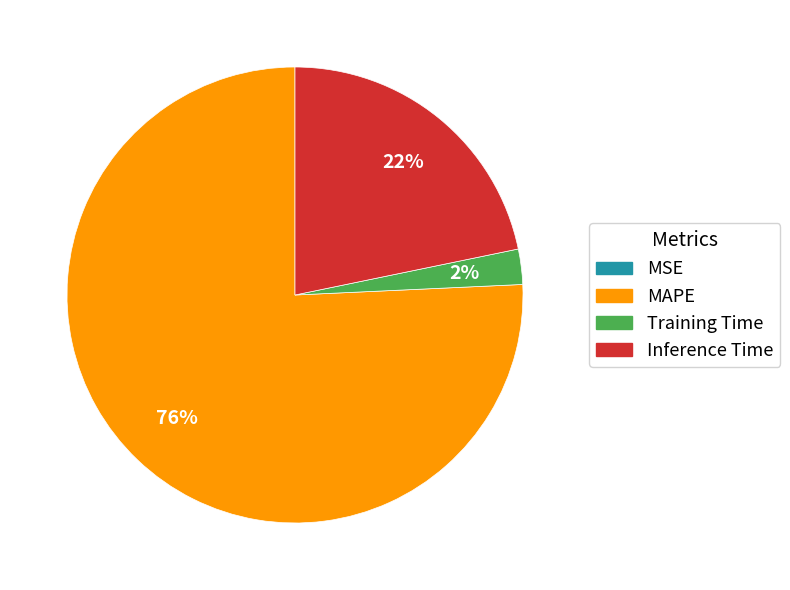

The MAPE slice represents 69% of the pie. True or false?

False